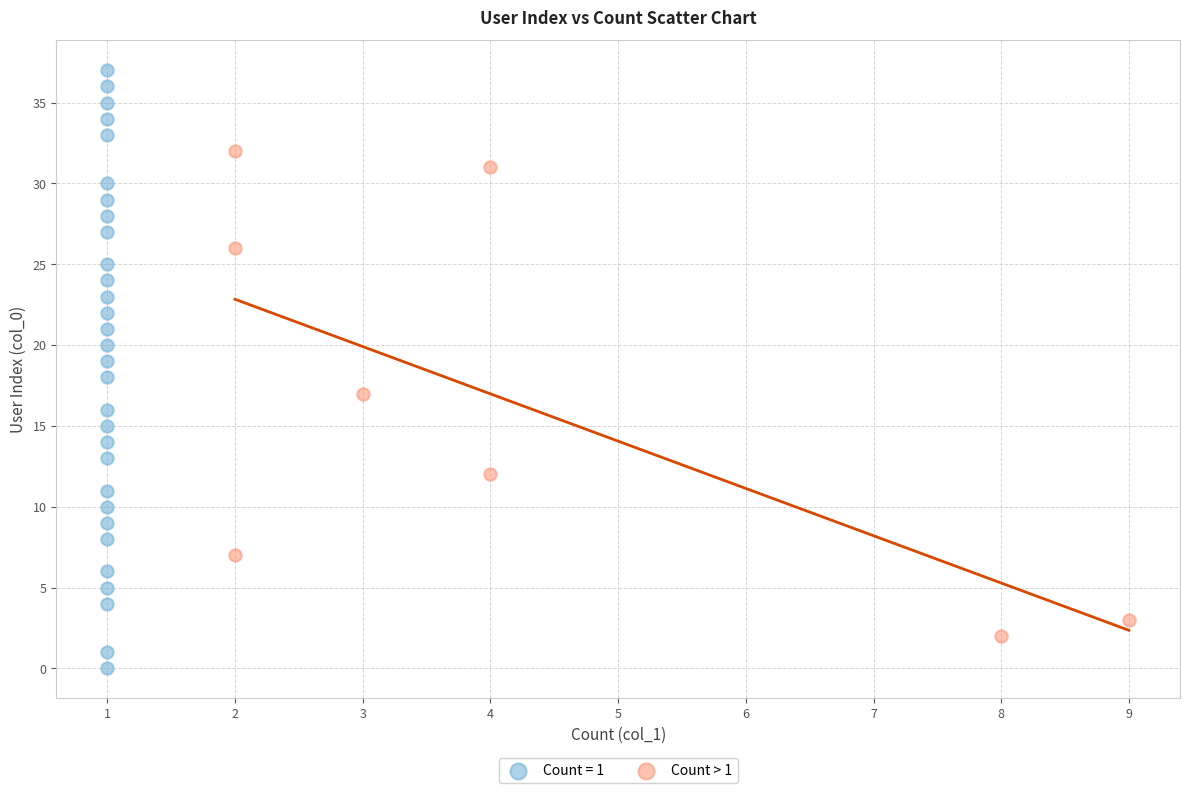

Which series contains the highest Y value?

Count = 1